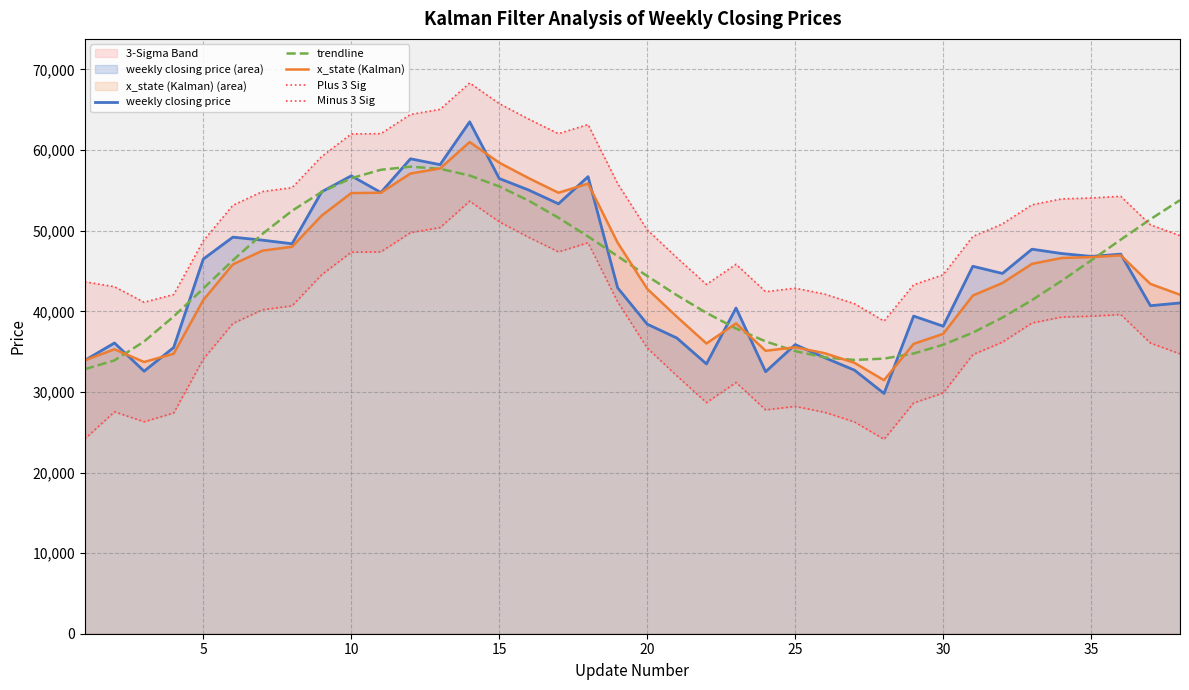

What is the value of the trendline point at the 3rd from the left?

36252.9